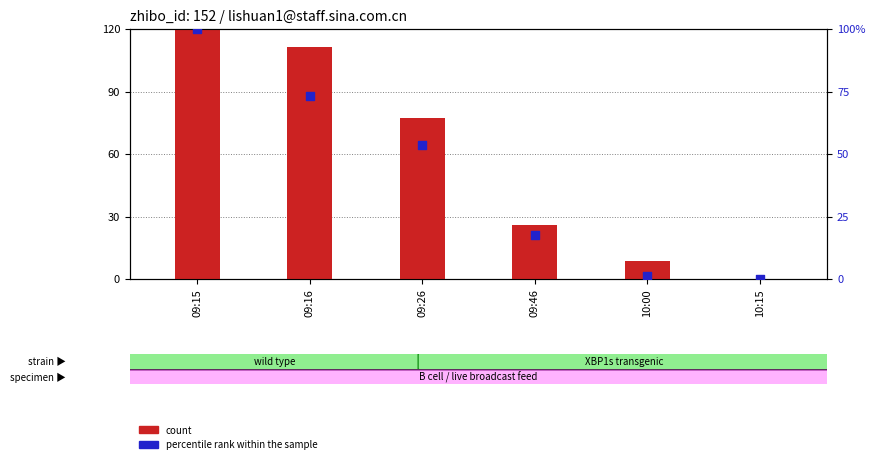

At which category is the sum across all series the highest?

09:15